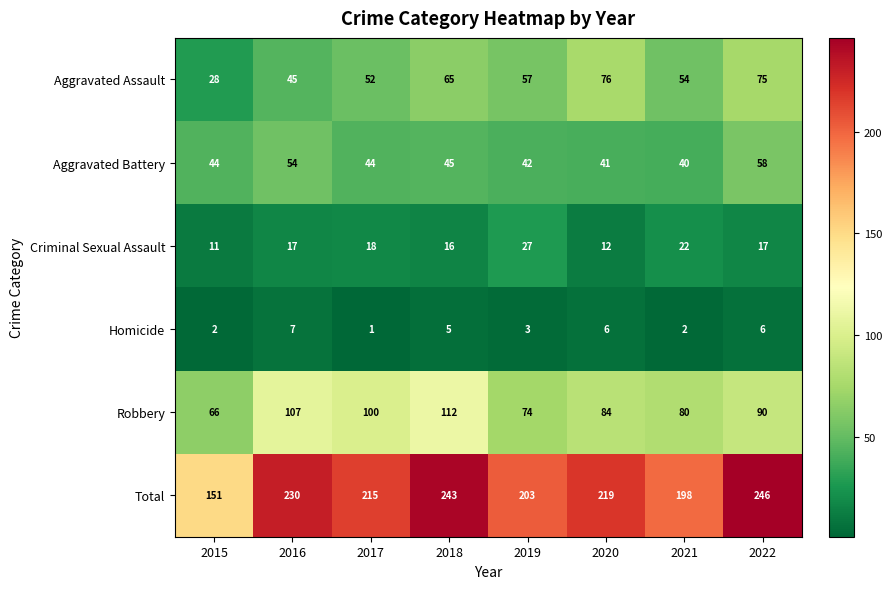

The Homicide series shows 2 at 2022. True or false?

False